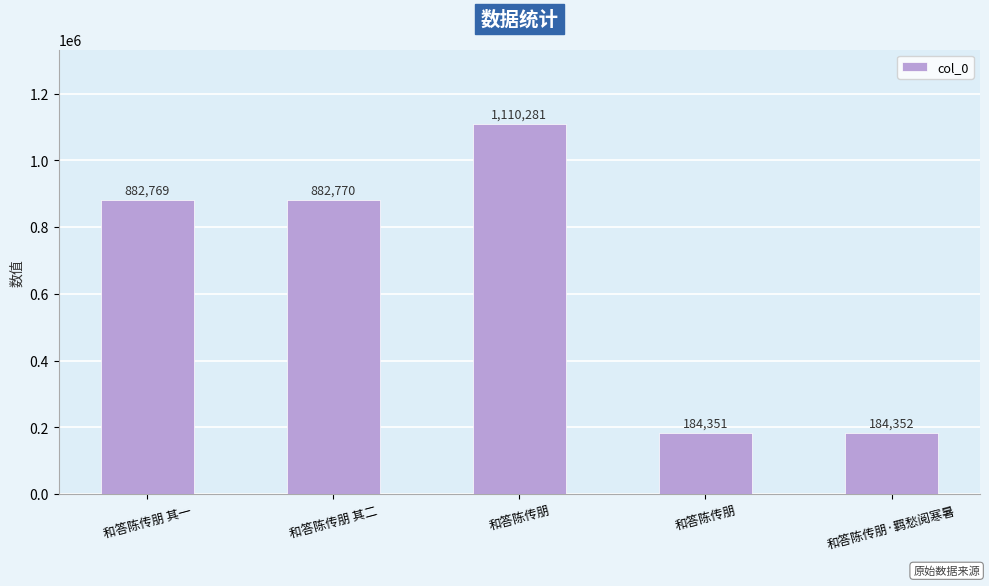

How many values are below 882769?

2